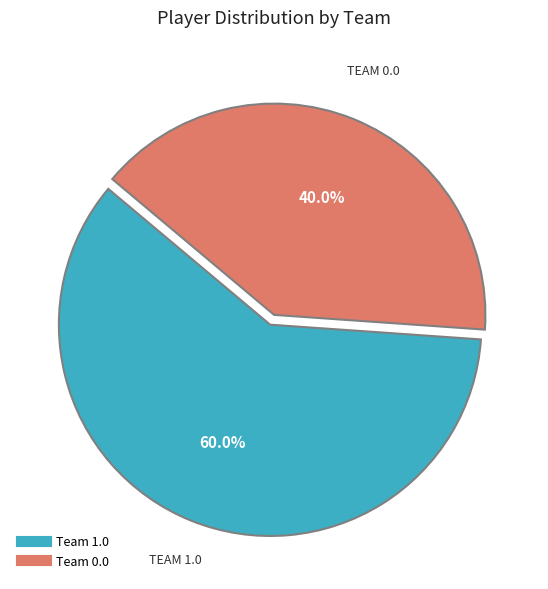

How many slices are in this pie chart?

2